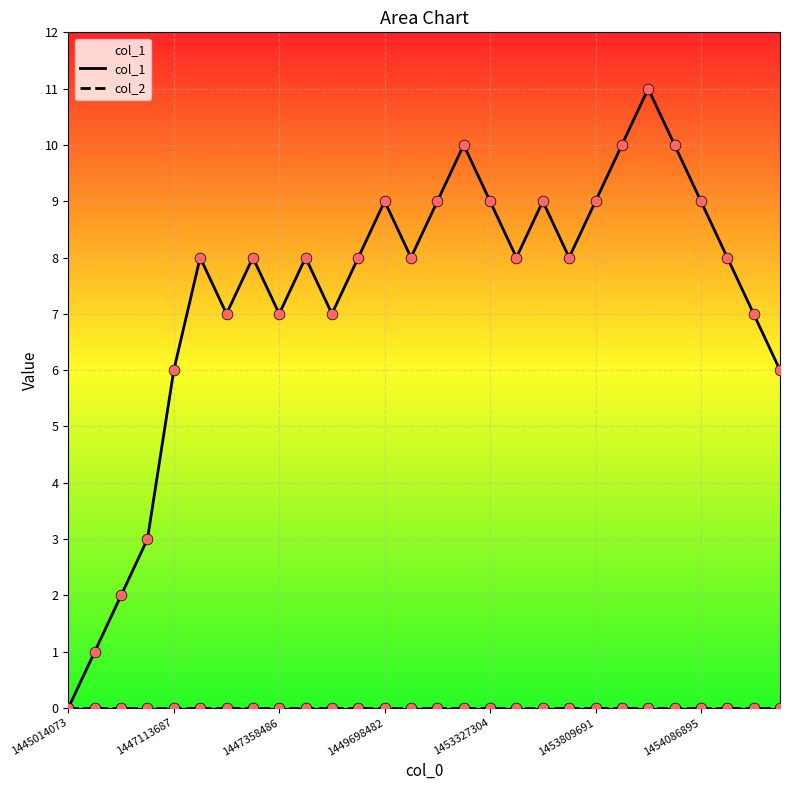

What are all the series names shown in the legend?

col_1, col_2